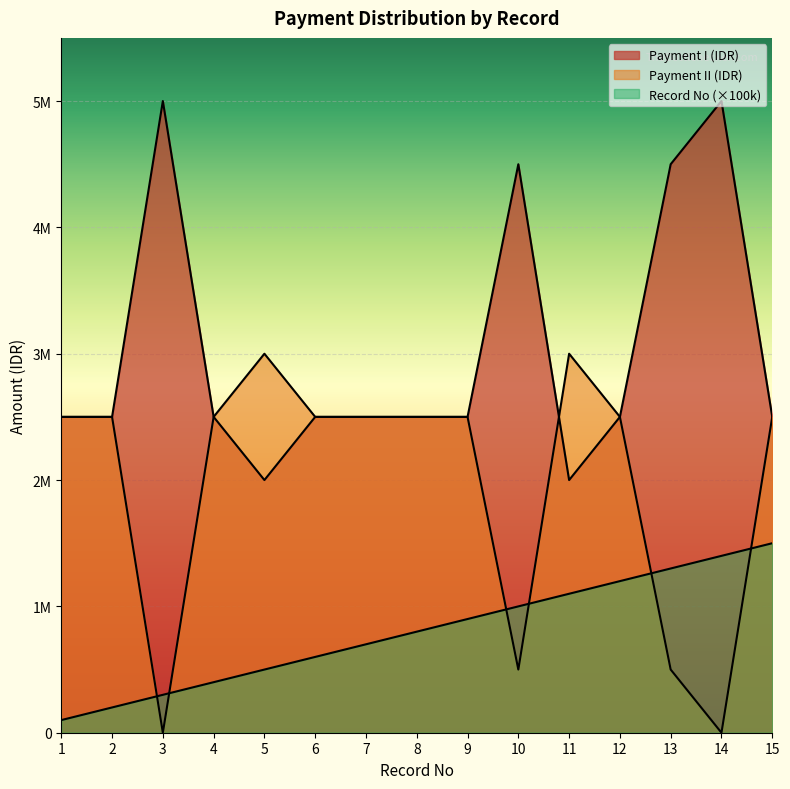

How many values in the Payment II (IDR) series are below 2500000?

4